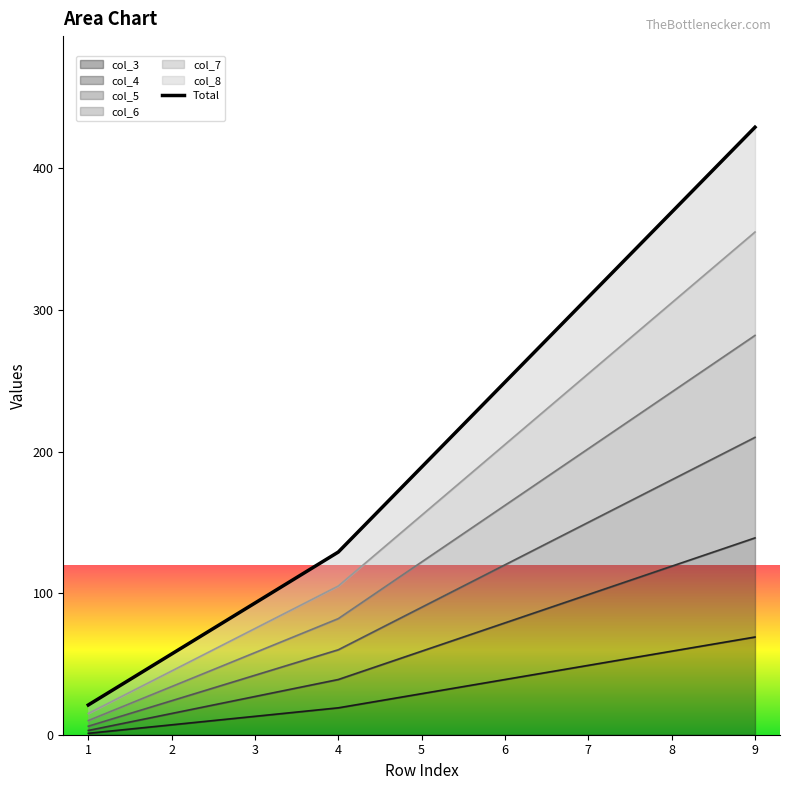

Rank the series by their average value, from highest to lowest.

col_8, col_7, col_6, col_5, col_4, col_3